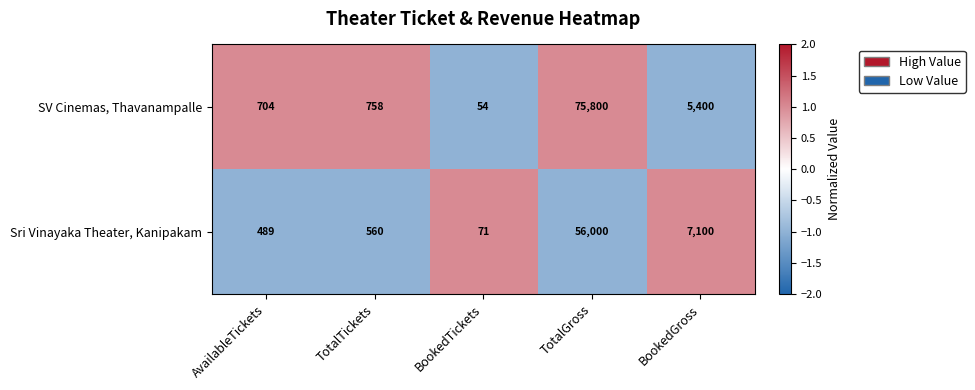

What is the sum of the Sri Vinayaka Theater, Kanipakam values at BookedGross and TotalGross?

63100